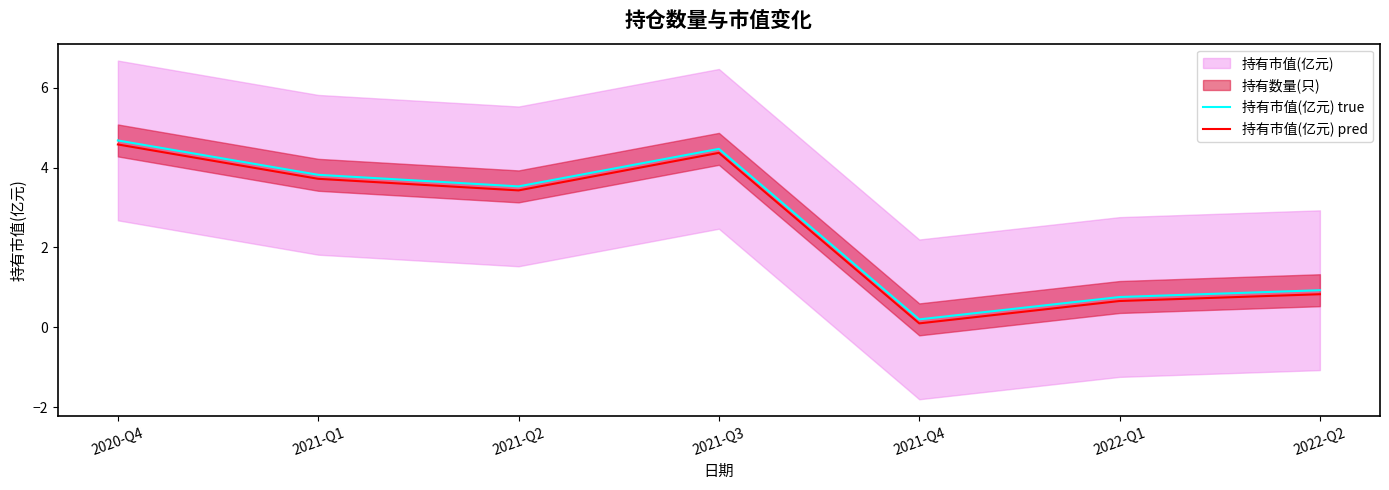

What is the highest value of the 持有市值(亿元) pred series?

4.6